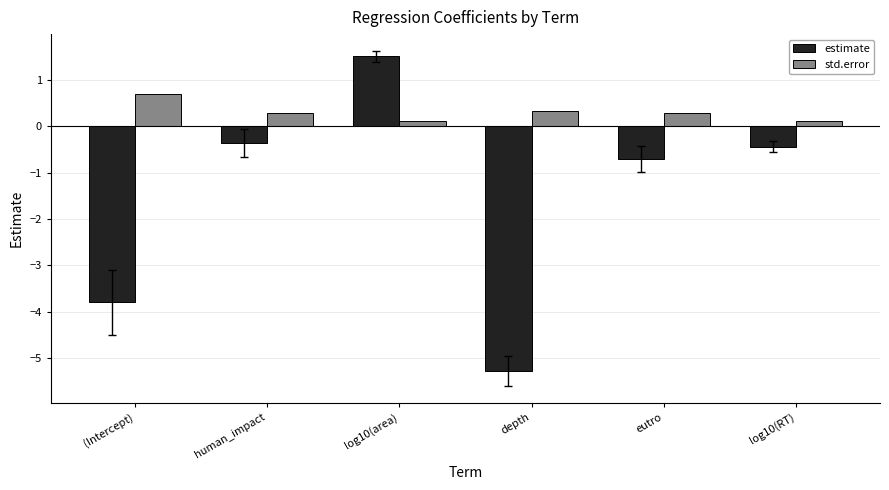

What is the label of the 5th bar from the right?

human_impact